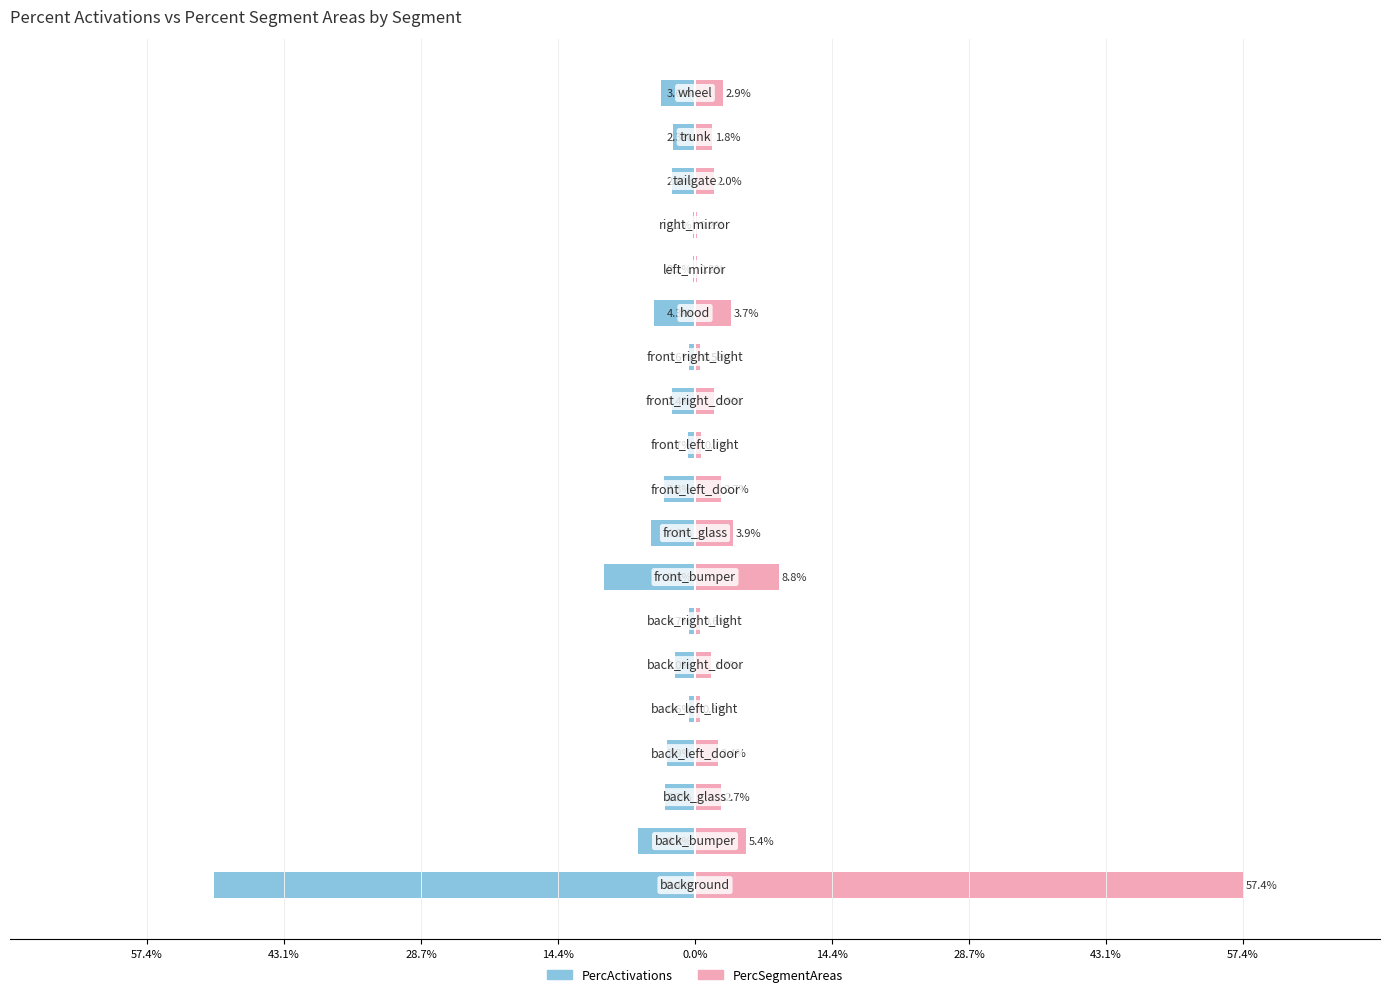

What is the value of the PercActivations bar at the 17th from the left?

-2.4